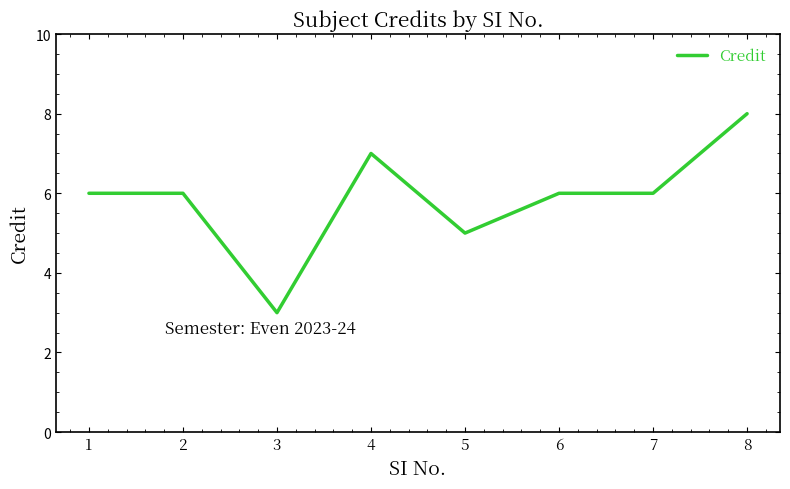

What is the difference between the second highest and second lowest values?

2